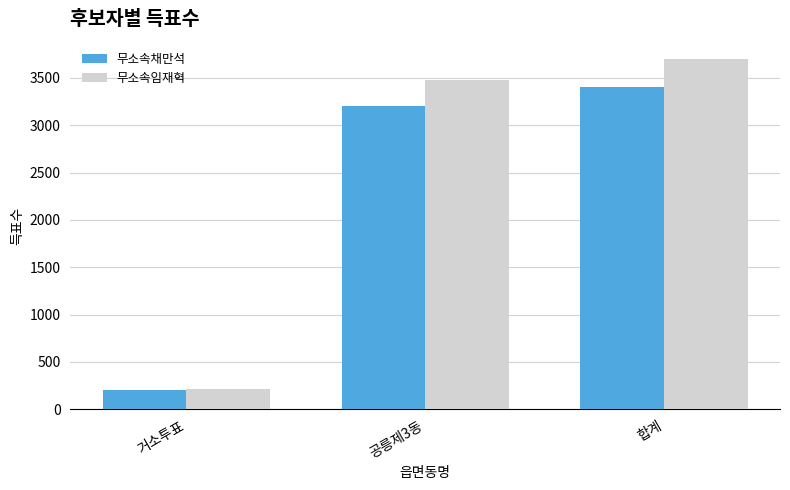

What is the total value across all series at 합계?

7097